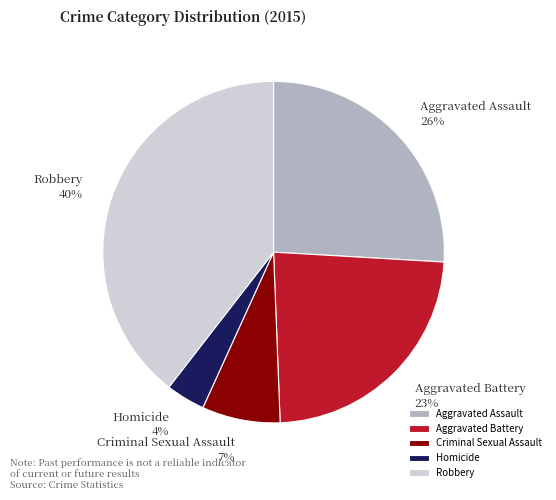

Do Criminal Sexual Assault and Robbery together represent more than half of the pie?

No